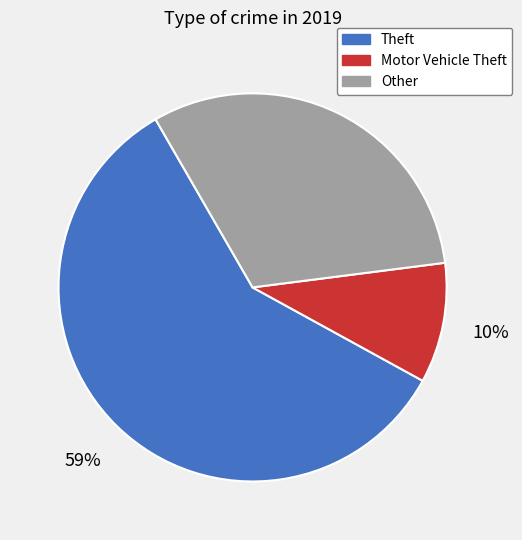

Is there any slice that represents more than half of the pie?

Yes